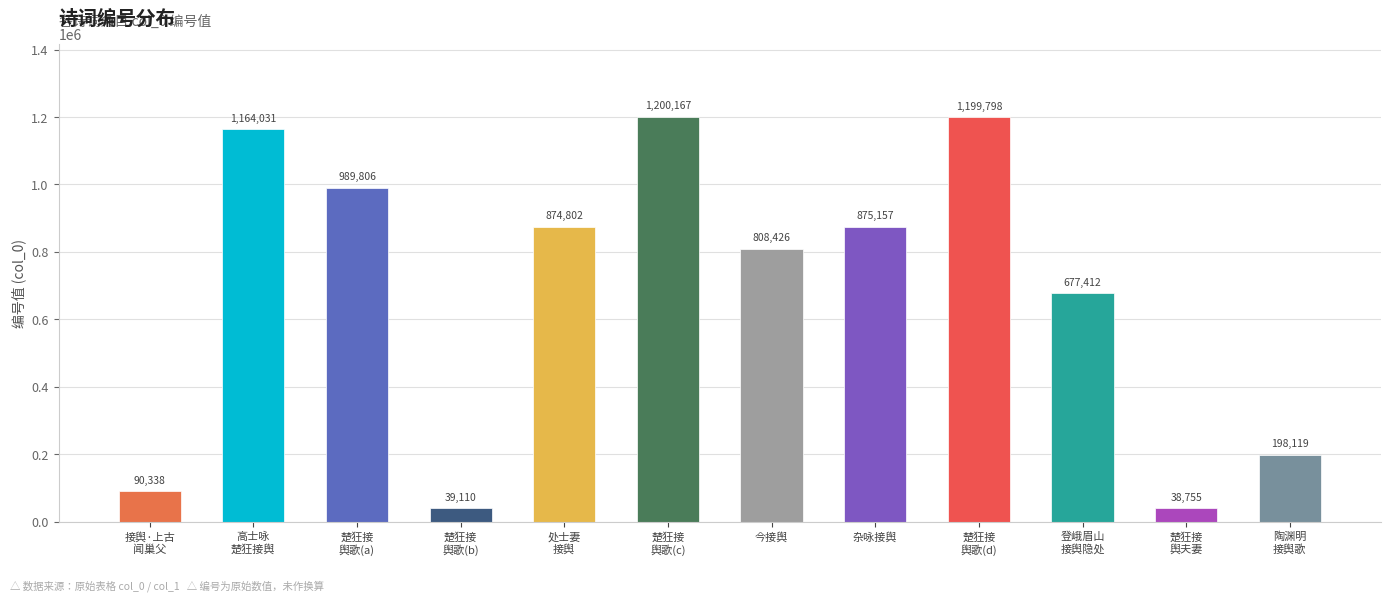

How many data points are less than 874802?

6